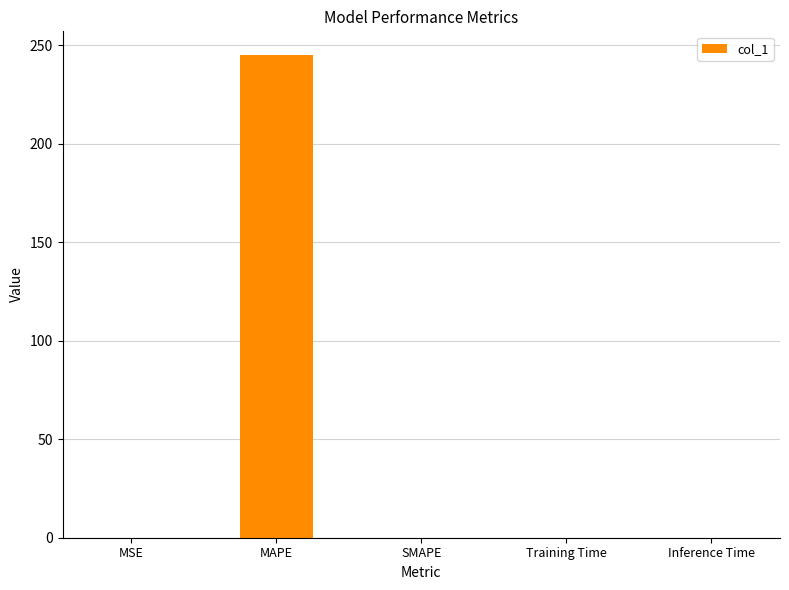

Are the bars horizontal?

No